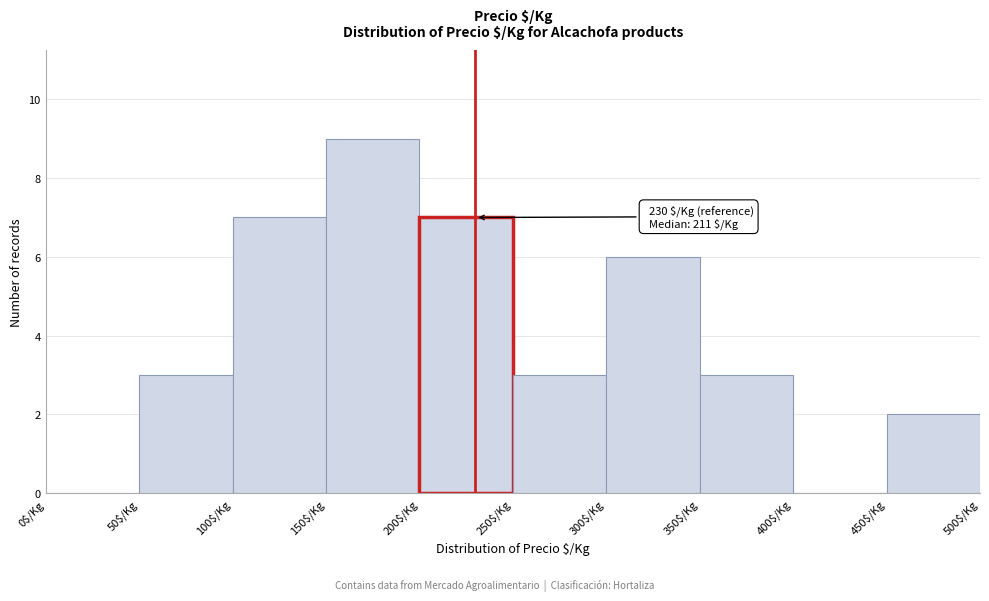

Over which range of the x-axis is the bar tallest?

150 to 200